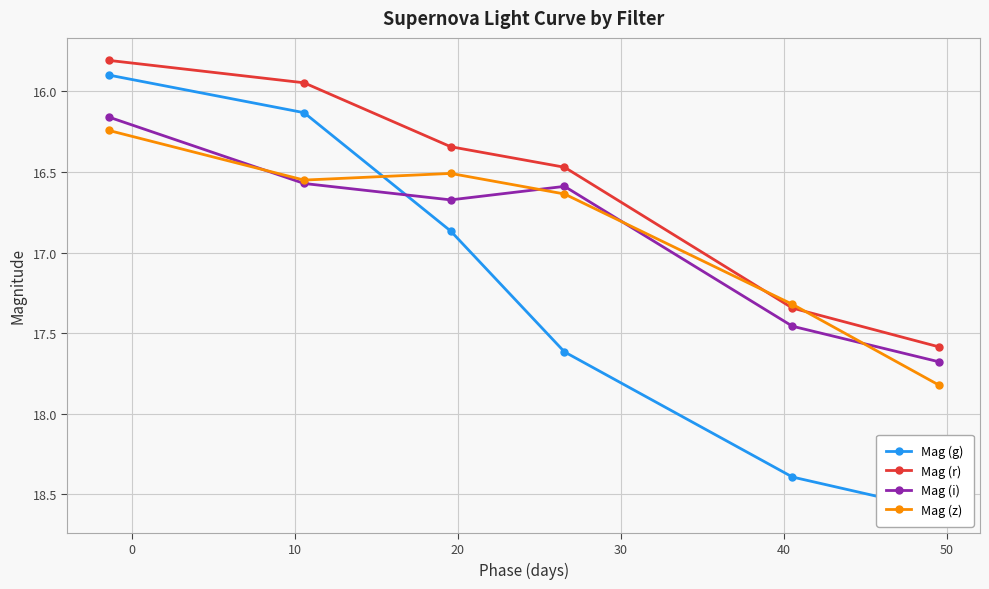

What is the value of the Mag (r) point at the 6th from the left?

17.6